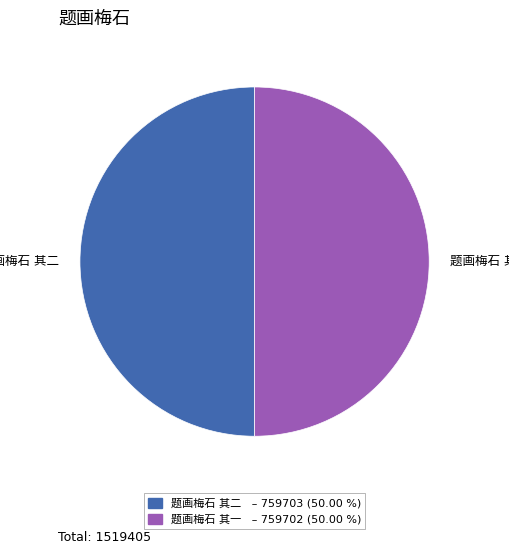

Does 题画梅石 其一 account for over 50% of the chart?

No